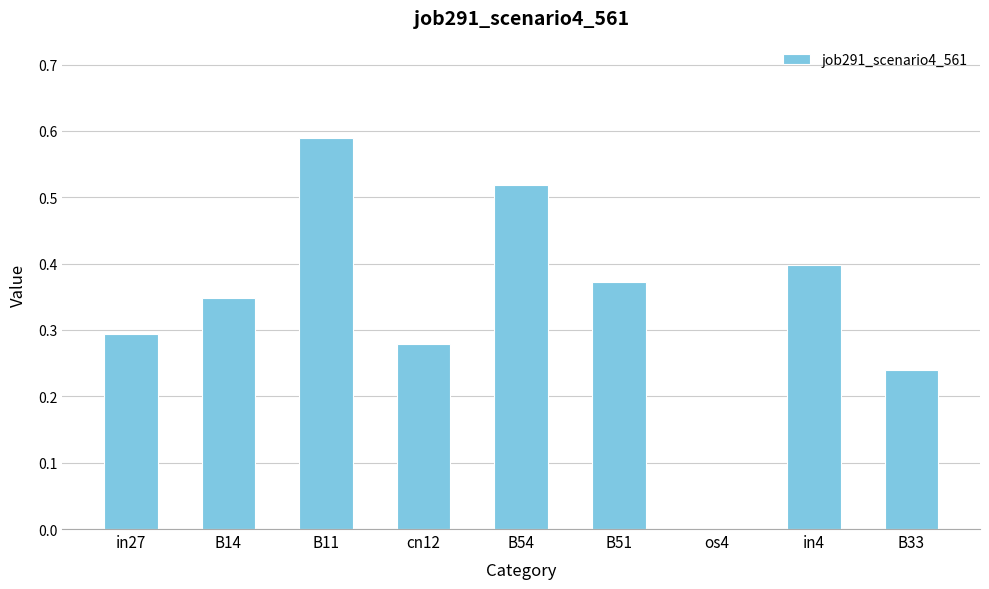

What is the sum of the values at cn12 and B11?

0.9